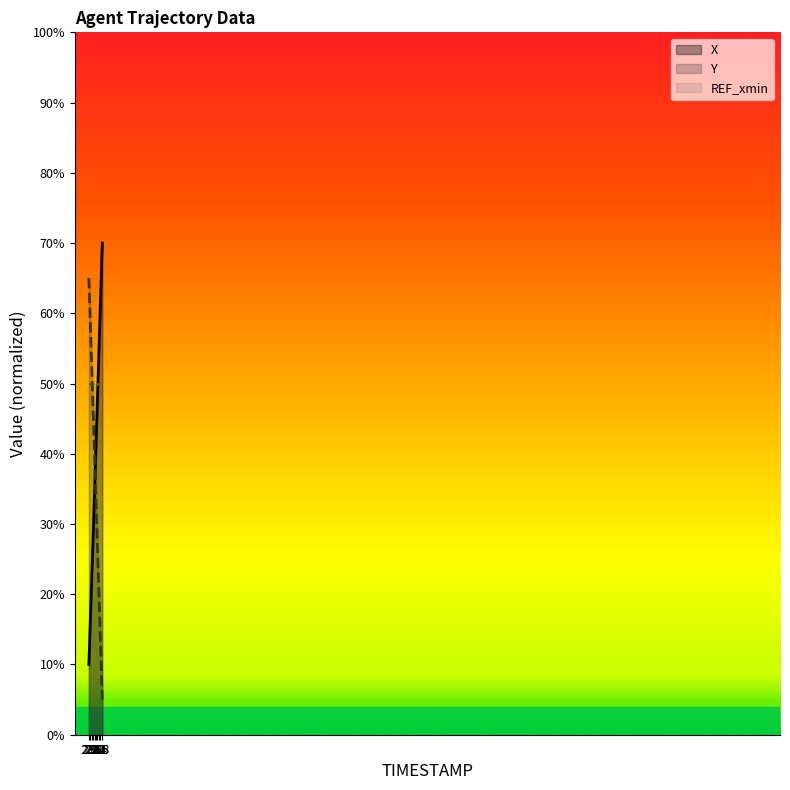

What are all the series names shown in the legend?

X, Y, REF_xmin